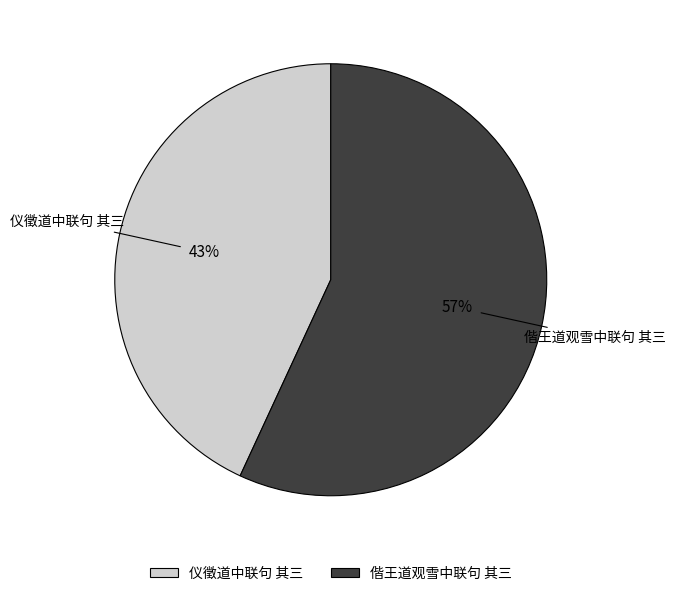

True or false: 仪徵道中联句 其三 accounts for 37% of the total.

False